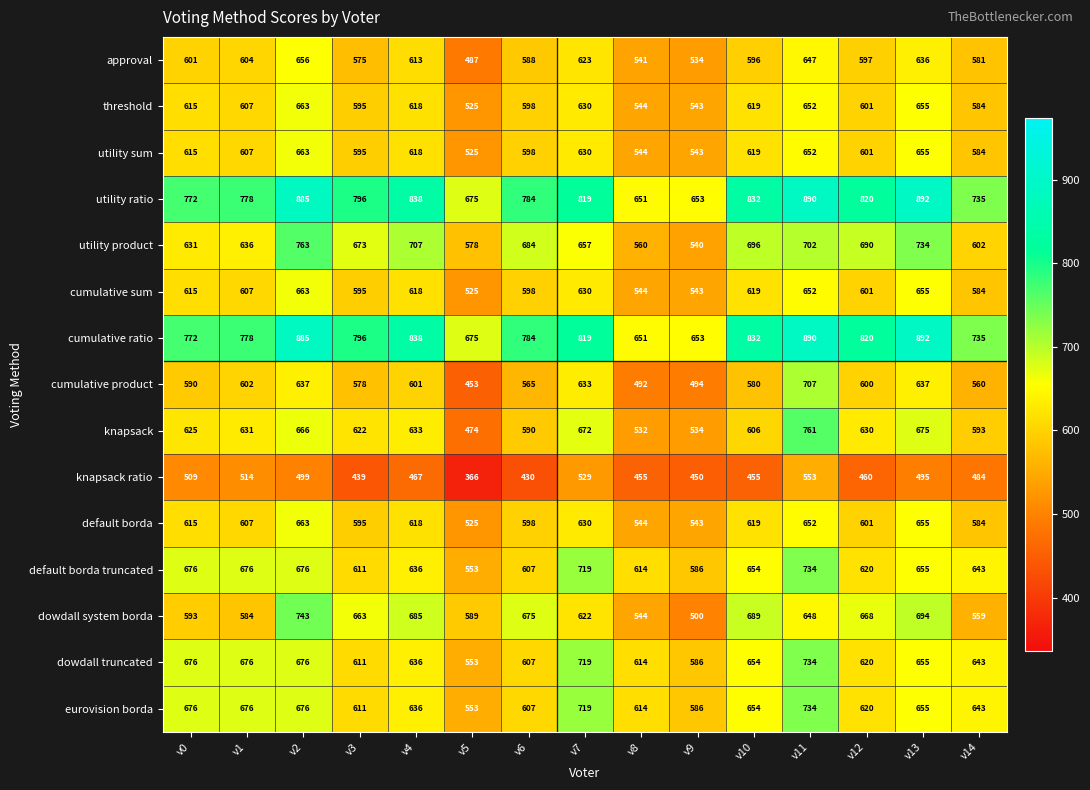

At which label does knapsack ratio first exceed 467?

v0